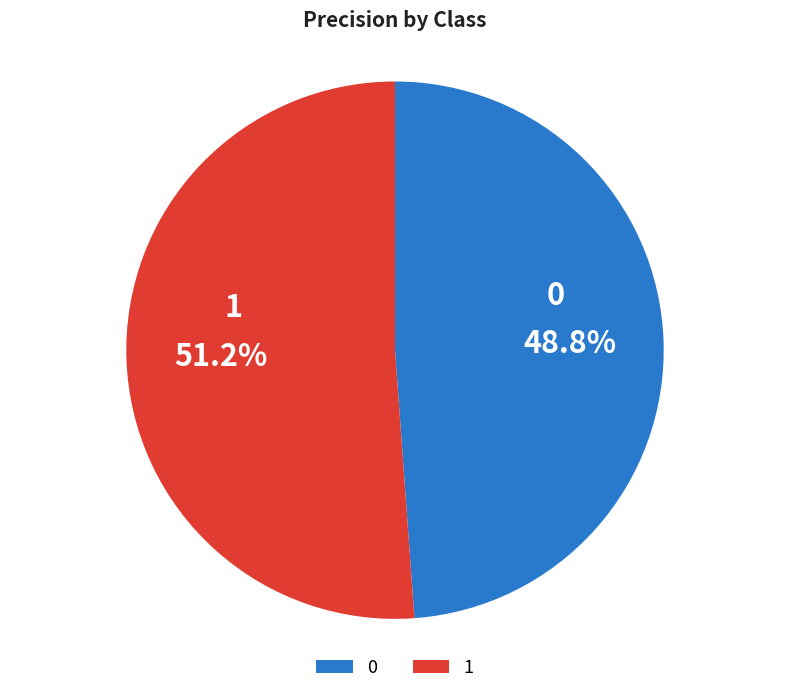

Is there a majority slice in this chart?

Yes